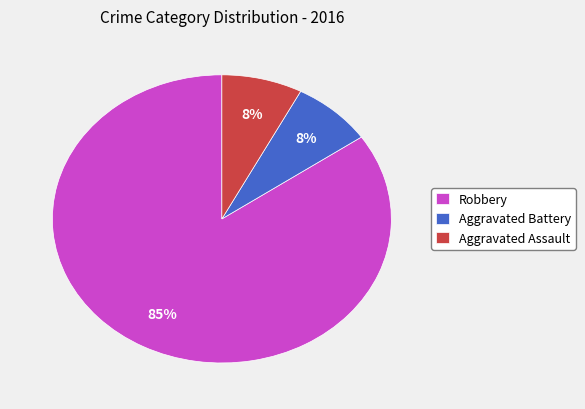

What percentage is the Aggravated Assault slice, to the nearest percent?

8%